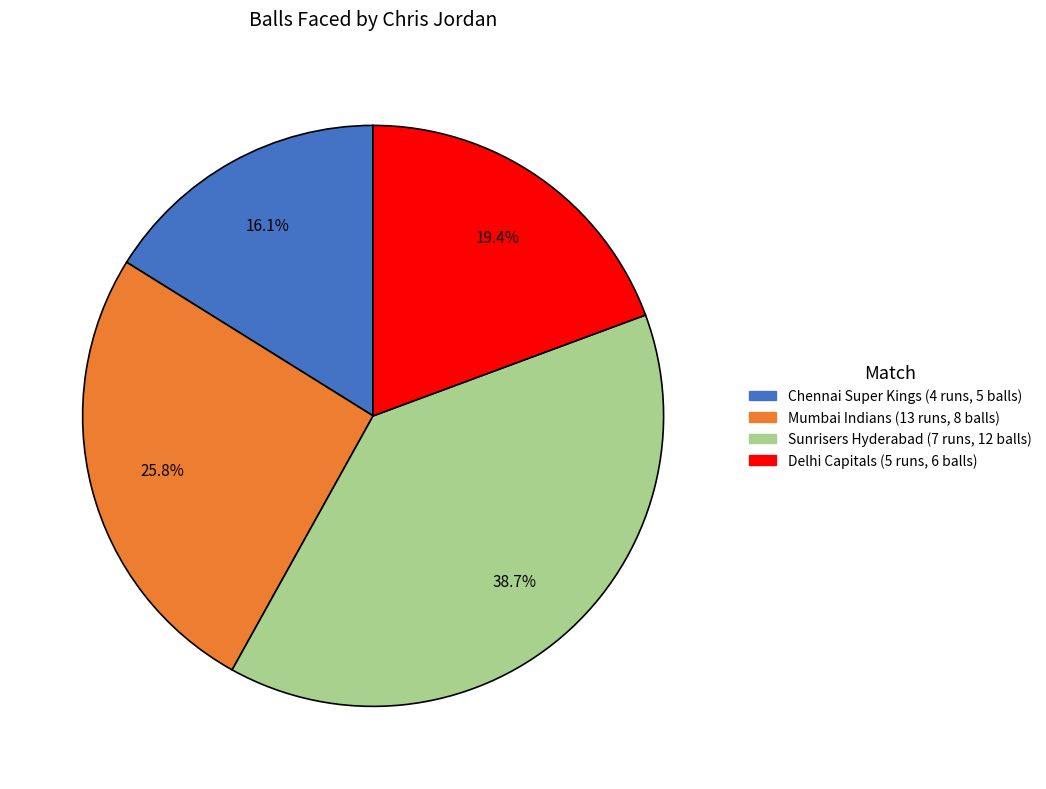

To the nearest percent, what is the average slice percentage?

25%